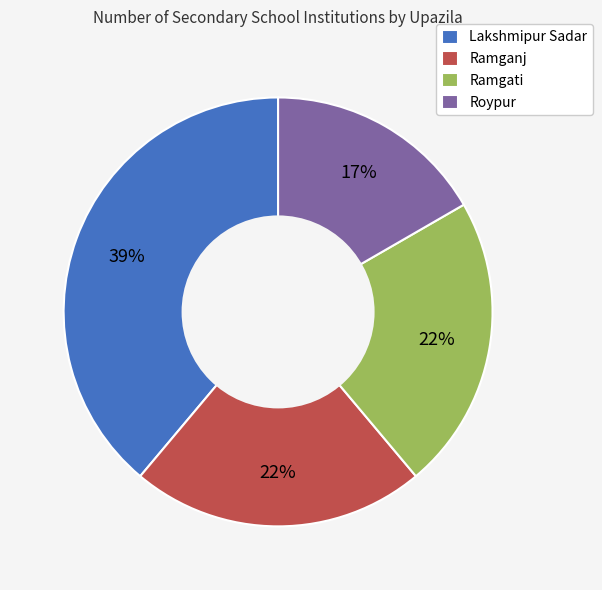

Which slice is the largest?

Lakshmipur Sadar